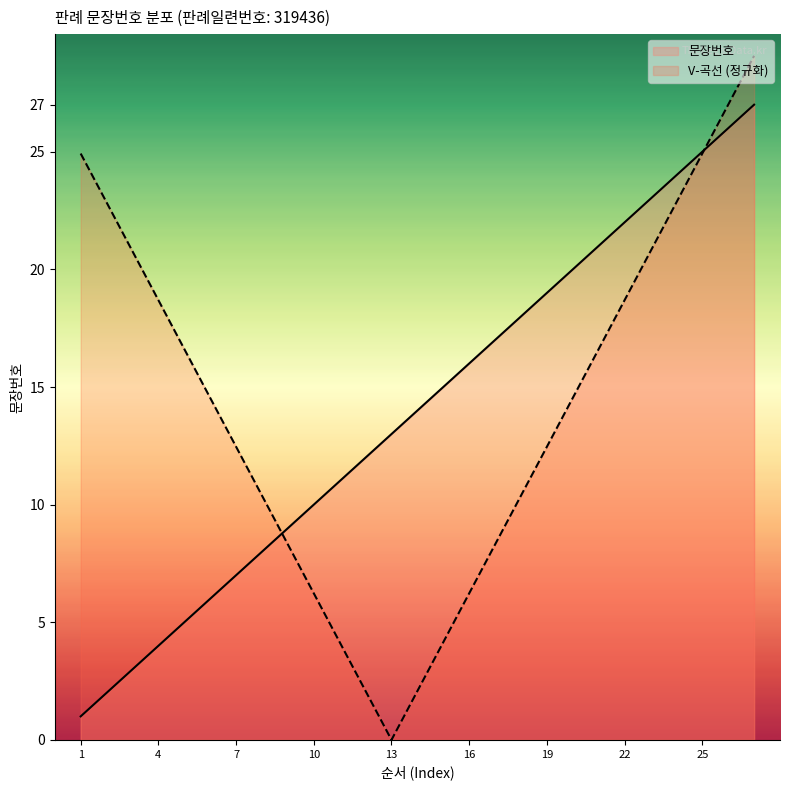

What is the change in value from 7 to 12?

+5